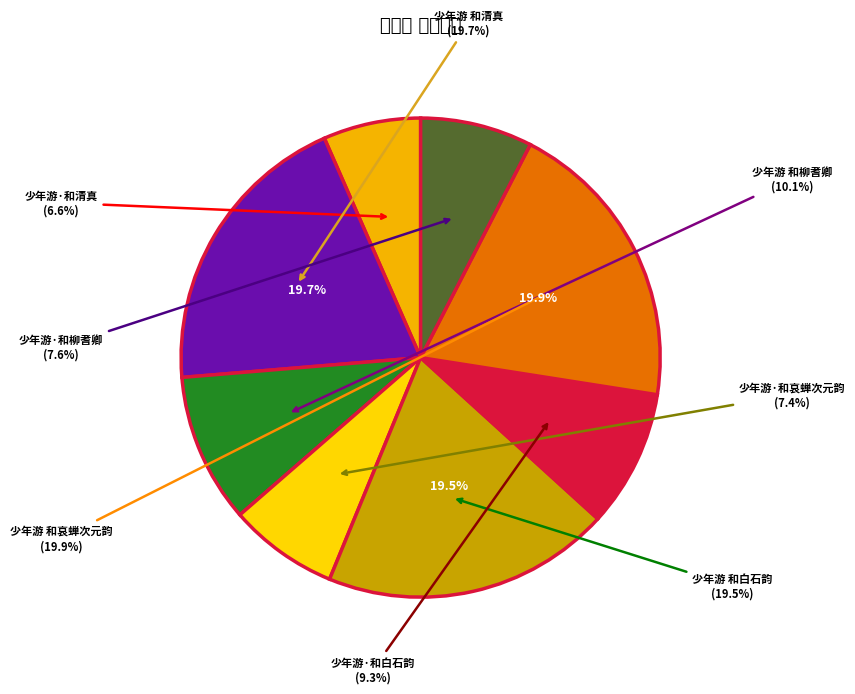

What is the smallest slice in the pie chart?

少年游·和清真